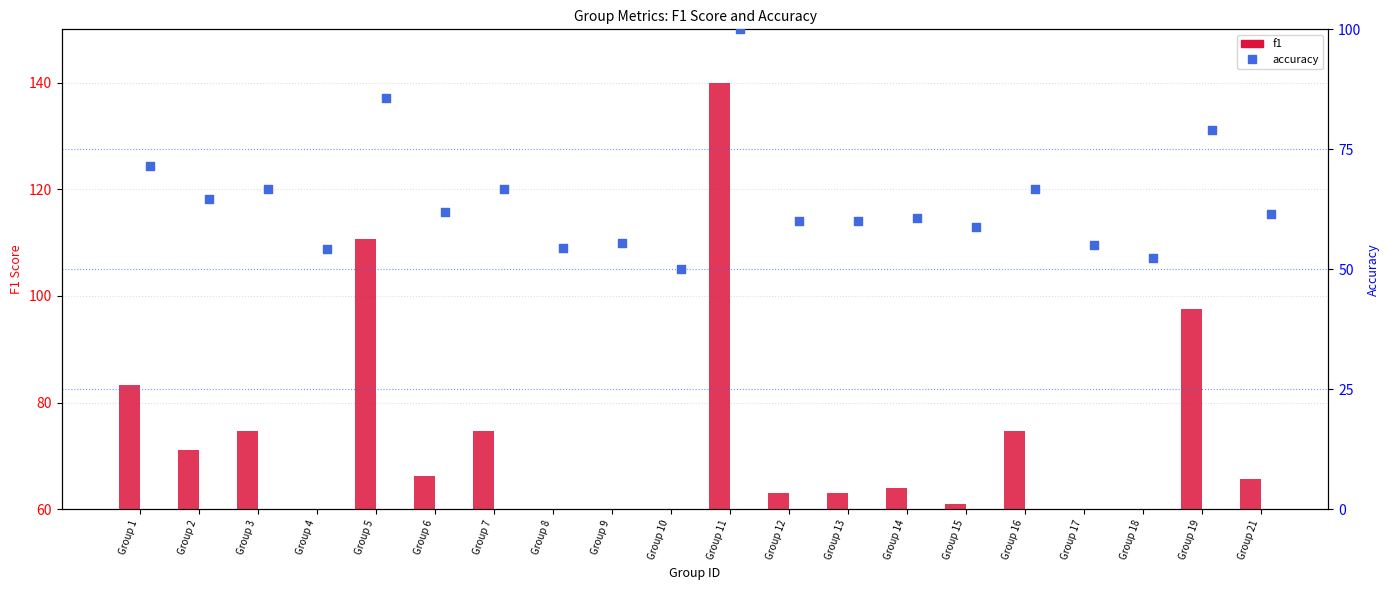

At how many categories does at least one series exceed 108?

2